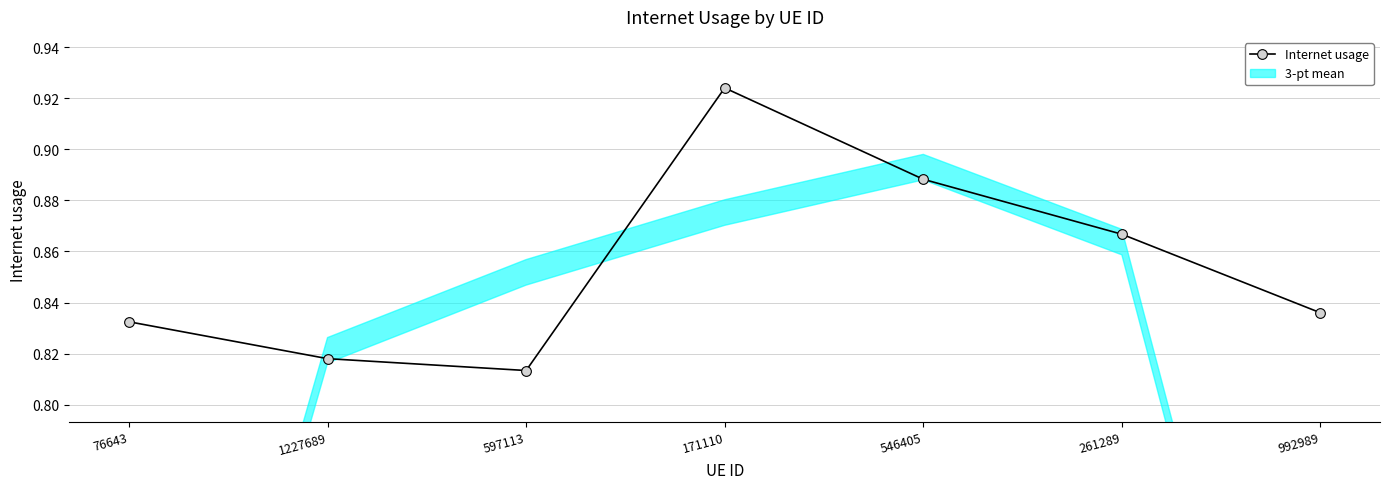

True or false: there are more than 2 points higher than both neighbors.

False